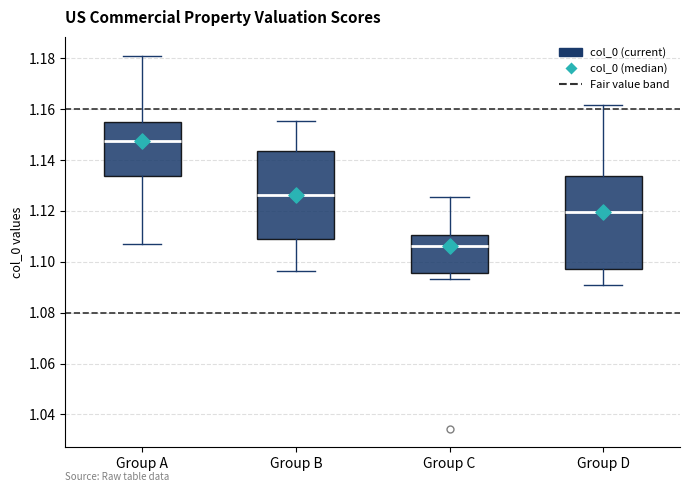

Which box has the lowest median line?

Group C